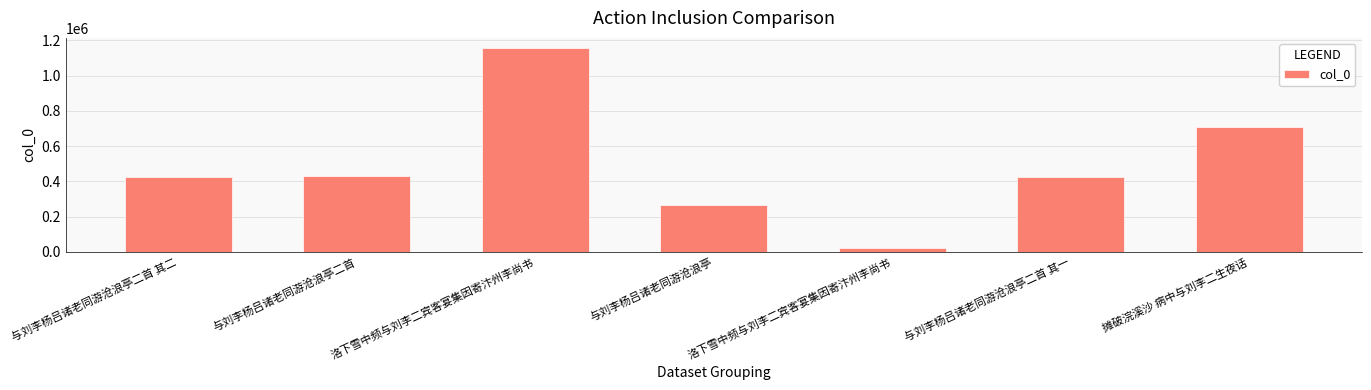

List the labels in order of value, smallest first.

洛下雪中频与刘李二宾客宴集因寄汴州李尚书, 与刘李杨吕诸老同游沧浪亭, 与刘李杨吕诸老同游沧浪亭二首 其一, 与刘李杨吕诸老同游沧浪亭二首 其二, 与刘李杨吕诸老同游沧浪亭二首, 摊破浣溪沙 病中与刘李二生夜话, 洛下雪中频与刘李二宾客宴集因寄汴州李尚书